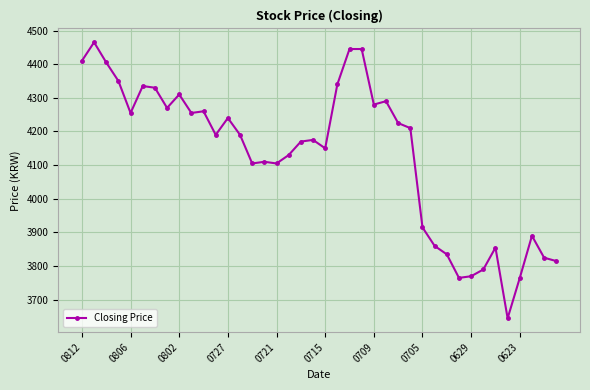

What is the average value?

4129